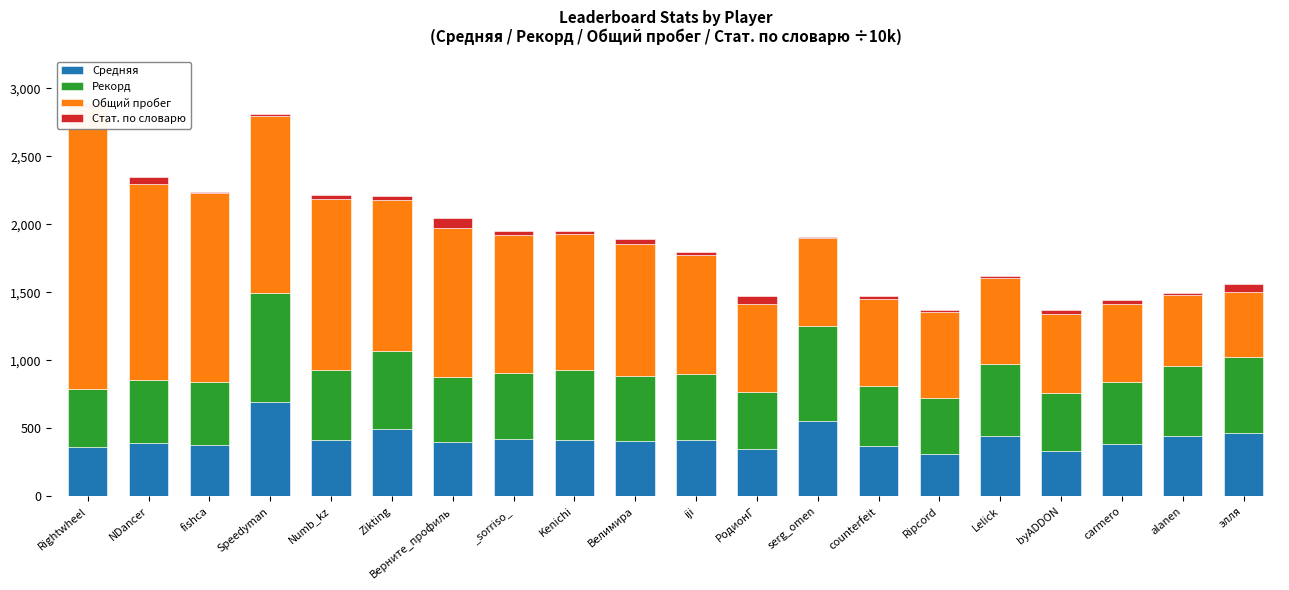

Reading left to right, what are all the values shown in this chart?

Средняя: Rightwheel=360.3	NDancer=394.1	fishca=377.9	Speedyman=692.4	Numb_kz=417.8	Zikting=495.9	Верните_профиль=400.3	_sorriso_=422.4	Kenichi=411.7	Велимира=408.3	iji=416.9	РодионГ=350.5	serg_omen=557.7	counterfeit=373.7	Ripcord=315.5	Lelick=442.9	byADDON=336.5	carmero=381.9	alanen=443.1	элля=463.0
Рекорд: Rightwheel=431.0	NDancer=458.0	fishca=465.0	Speedyman=805.0	Numb_kz=511.0	Zikting=570.0	Верните_профиль=480.0	_sorriso_=486.0	Kenichi=515.0	Велимира=478.0	iji=485.0	РодионГ=415.0	serg_omen=698.0	counterfeit=439.0	Ripcord=411.0	Lelick=529.0	byADDON=423.0	carmero=460.0	alanen=513.0	элля=562.0
Общий пробег: Rightwheel=2065.0	NDancer=1446.0	fishca=1389.0	Speedyman=1300.0	Numb_kz=1259.0	Zikting=1110.0	Верните_профиль=1091.0	_sorriso_=1014.0	Kenichi=1004.0	Велимира=968.0	iji=869.0	РодионГ=648.0	serg_omen=642.0	counterfeit=635.0	Ripcord=631.0	Lelick=630.0	byADDON=578.0	carmero=574.0	alanen=526.0	элля=477.0
Стат. по словарю: Rightwheel=32.8	NDancer=46.9	fishca=8.1	Speedyman=11.8	Numb_kz=24.3	Zikting=31.7	Верните_профиль=71.5	_sorriso_=30.5	Kenichi=21.2	Велимира=36.9	iji=27.4	РодионГ=59.4	serg_omen=10.0	counterfeit=23.7	Ripcord=14.0	Lelick=20.0	byADDON=32.6	carmero=25.3	alanen=13.9	элля=57.0